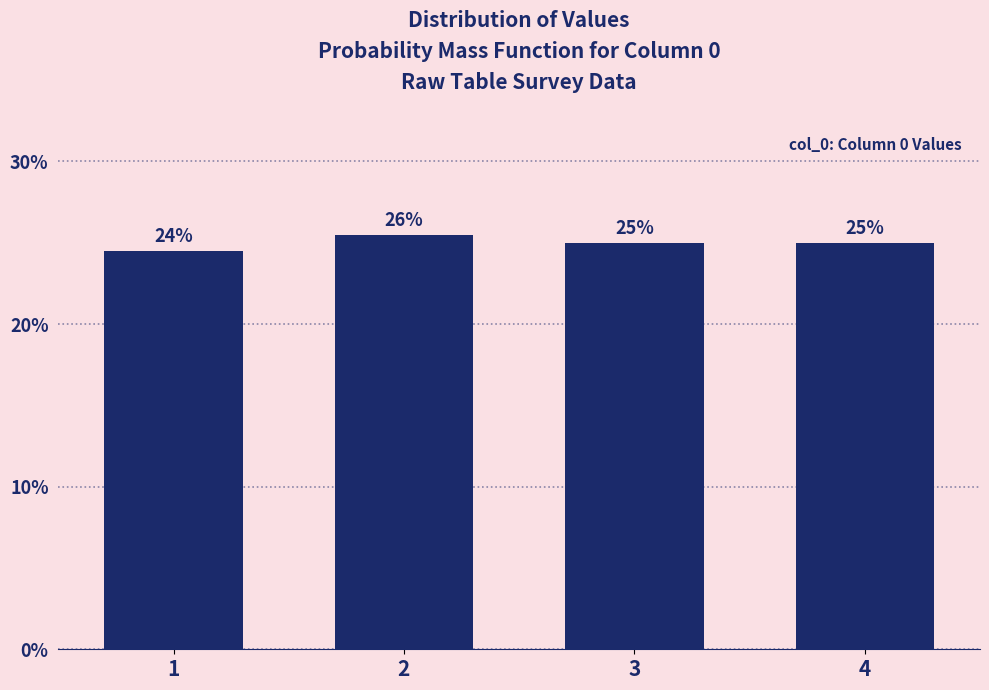

Which has a higher value, 4 or 1?

4